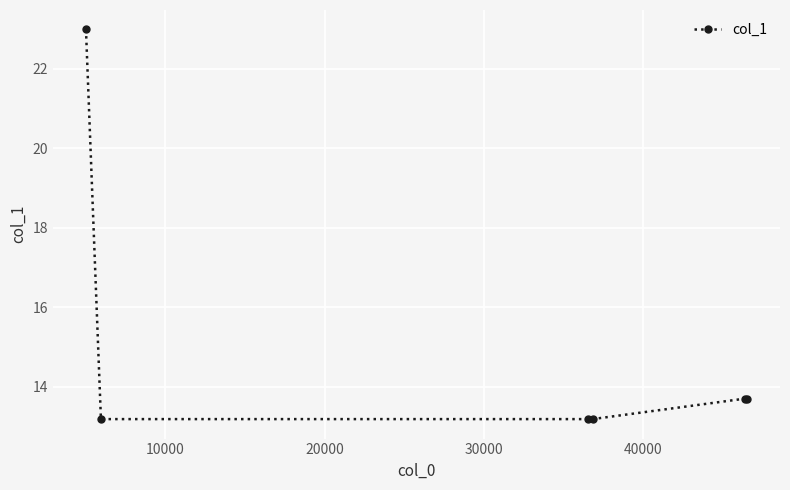

What is the maximum value shown in the chart?

23.0